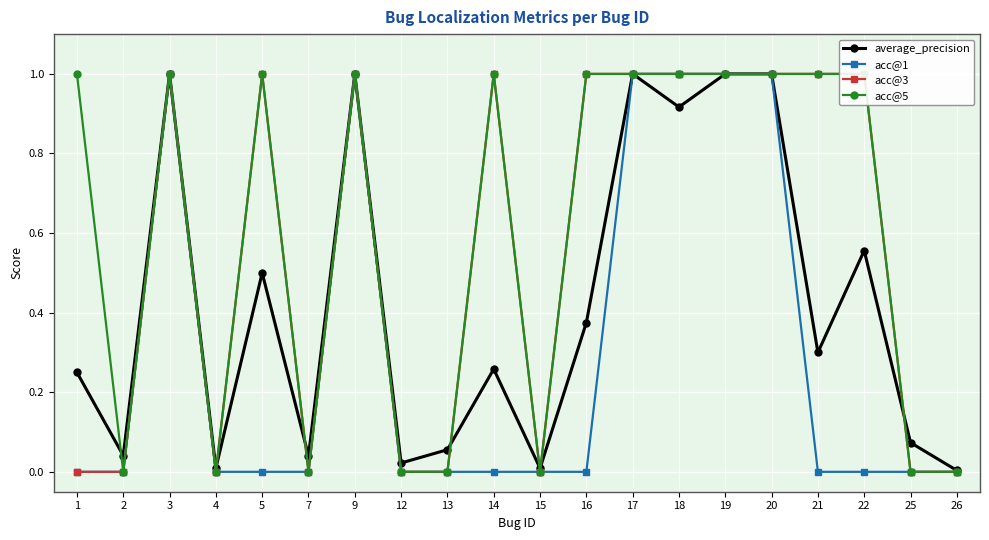

Rank the categories by acc@3 value from highest to lowest.

3, 5, 9, 14, 16, 17, 18, 19, 20, 21, 22, 1, 2, 4, 7, 12, 13, 15, 25, 26